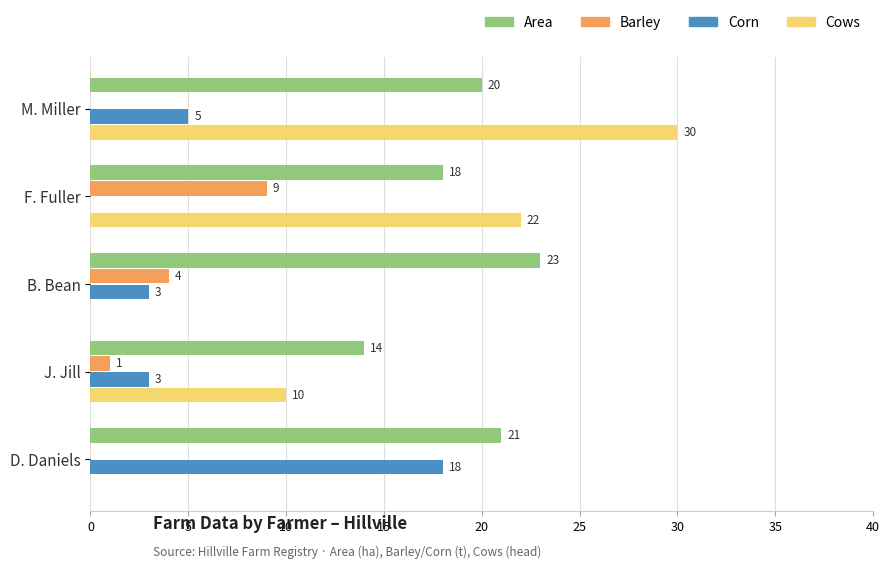

Between M. Miller and J. Jill, which series saw the biggest shift?

Cows